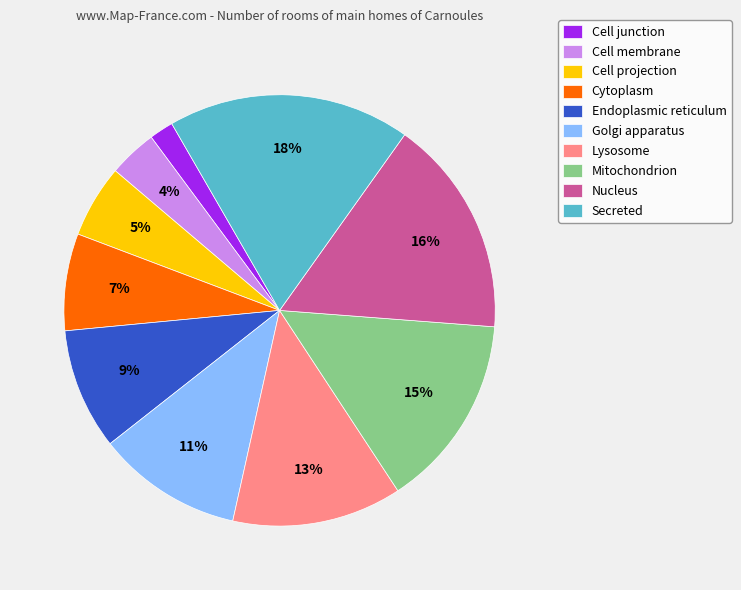

Does Cell membrane represent more than half of the total?

No